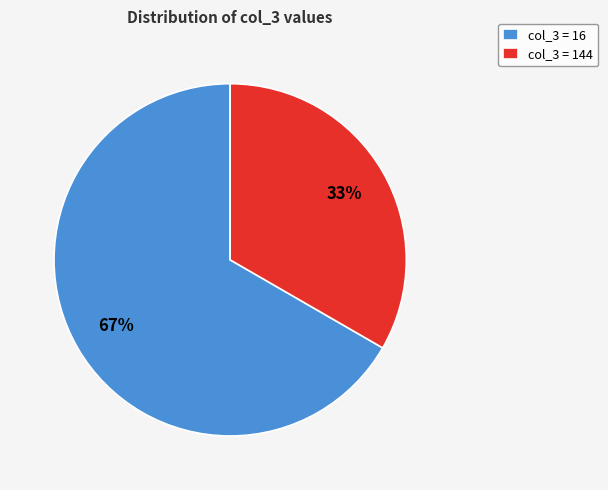

What is the ratio of the value at col_3 = 144 to the value at col_3 = 16?

0.5